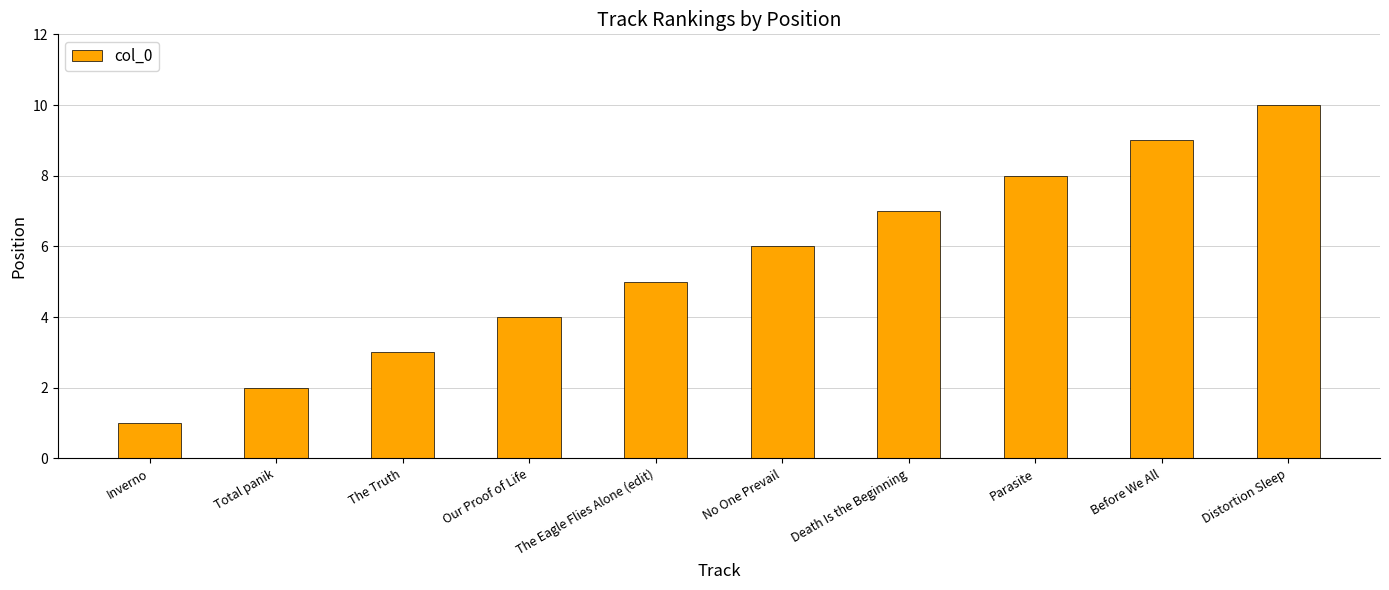

What is the change in value from Total panik to Distortion Sleep?

+8